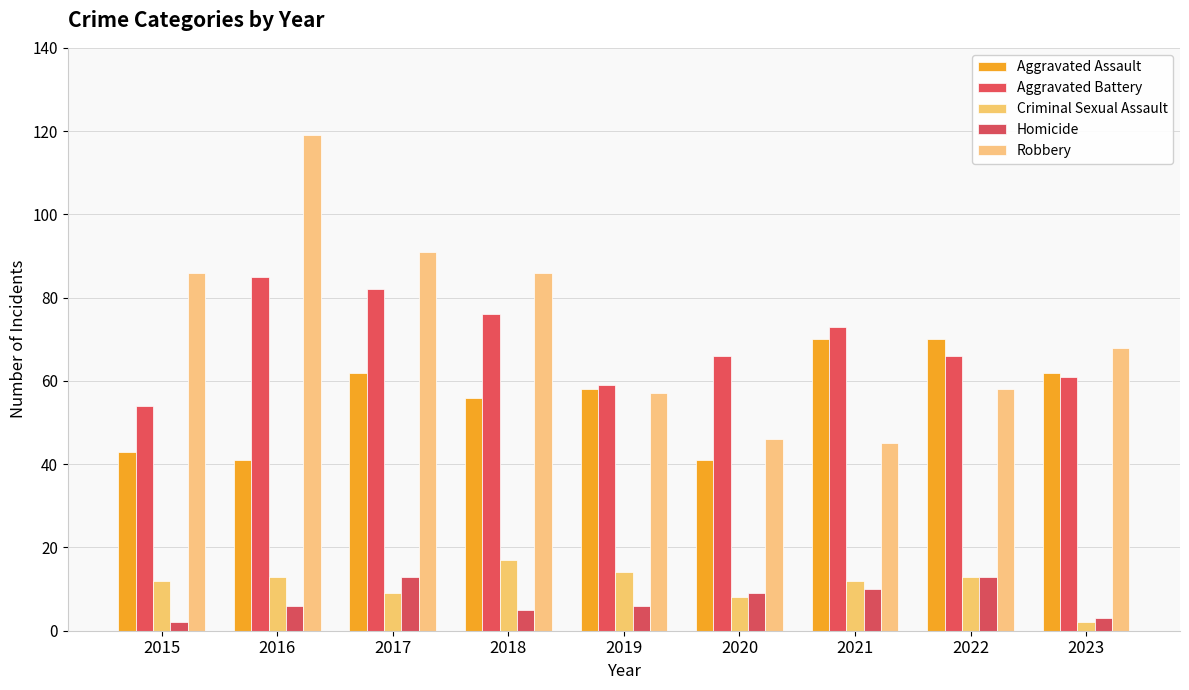

What is the sum of all Criminal Sexual Assault values?

100